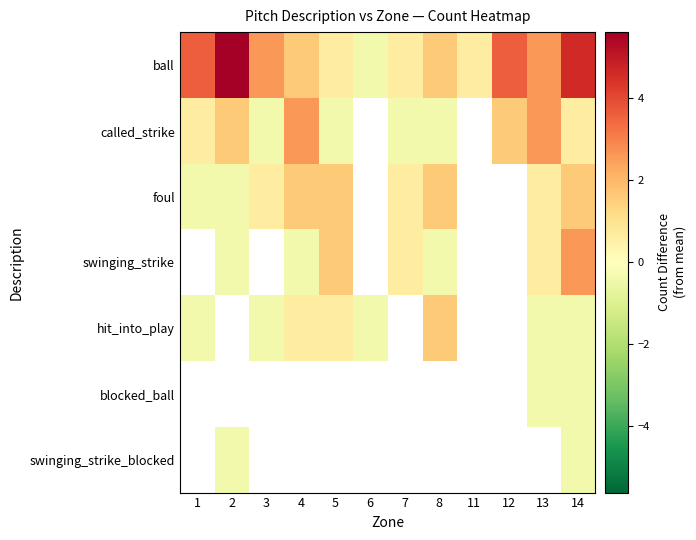

What is the approximate value of foul at 8?

1.6